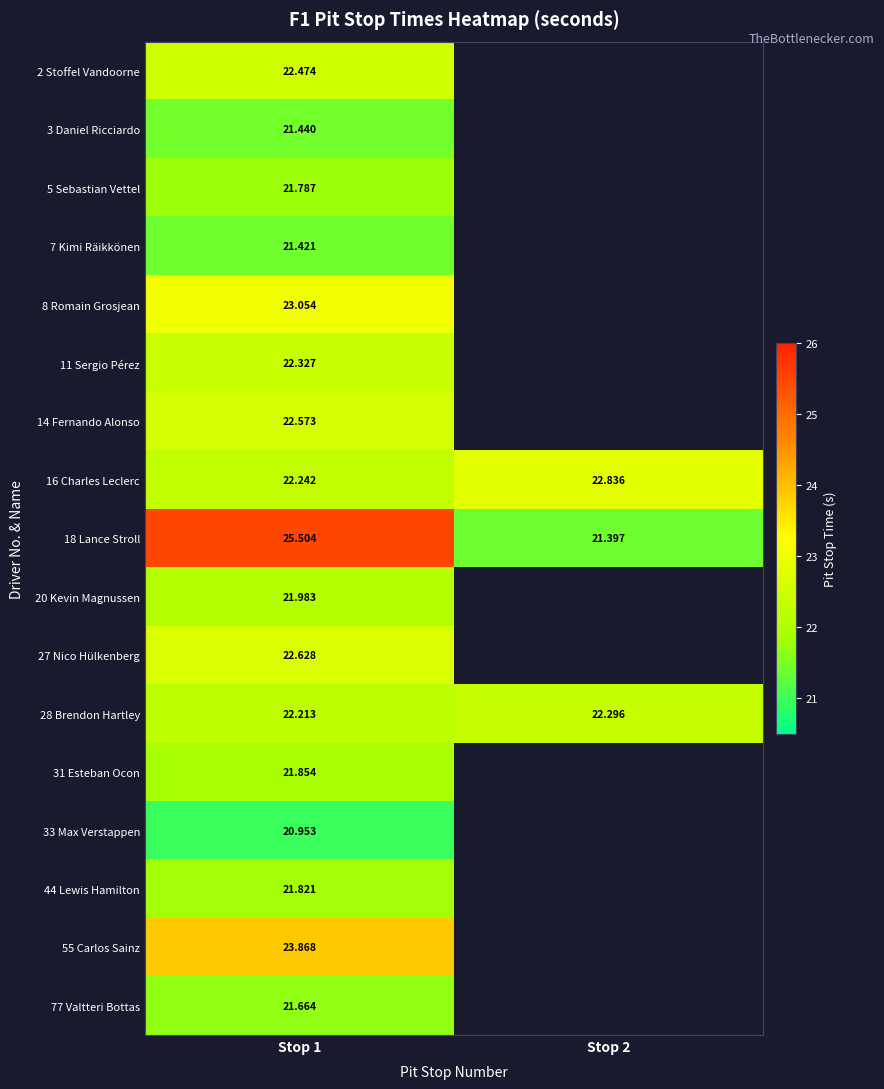

What is the difference between the highest and lowest values at Stop 1?

4.6